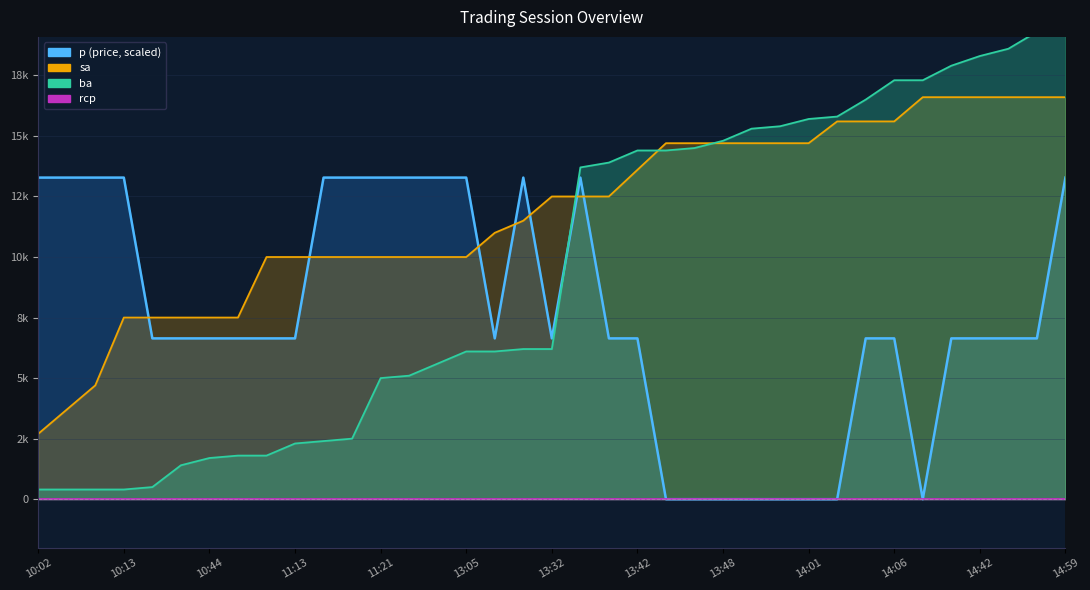

True or false: sa and ba intersect in this chart.

True